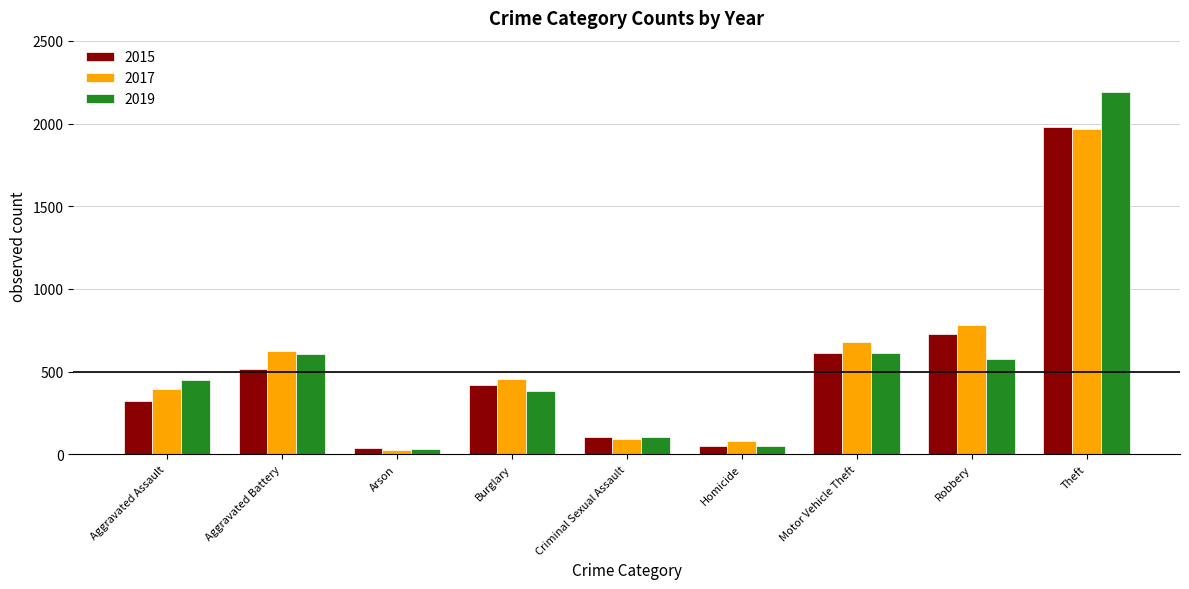

What is the difference between the 2015 values at Burglary and Robbery?

305